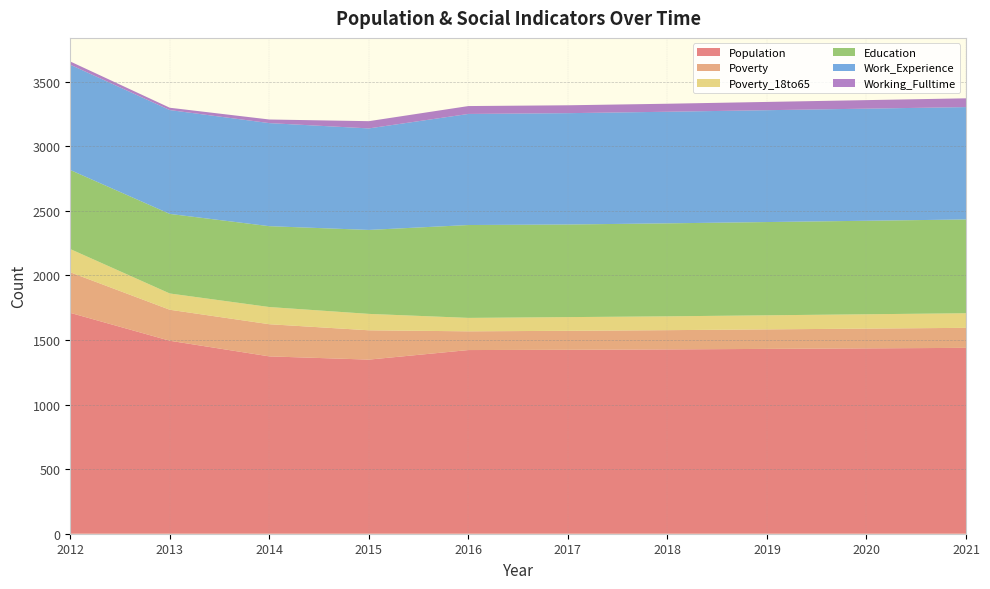

Reading left to right, transcribe all the data shown in this chart.

Population: 1710	1494	1373	1348	1422	1424	1427	1431	1435	1439
Poverty: 314	240	249	227	145	147	149	151	153	155
Poverty_18to65: 180	126	133	127	104	106	107	109	111	113
Education: 612	616	626	650	719	717	720	722	724	726
Work_Experience: 815	804	798	786	860	862	864	866	868	870
Working_Fulltime: 25	18	28	56	61	61	62	64	66	68